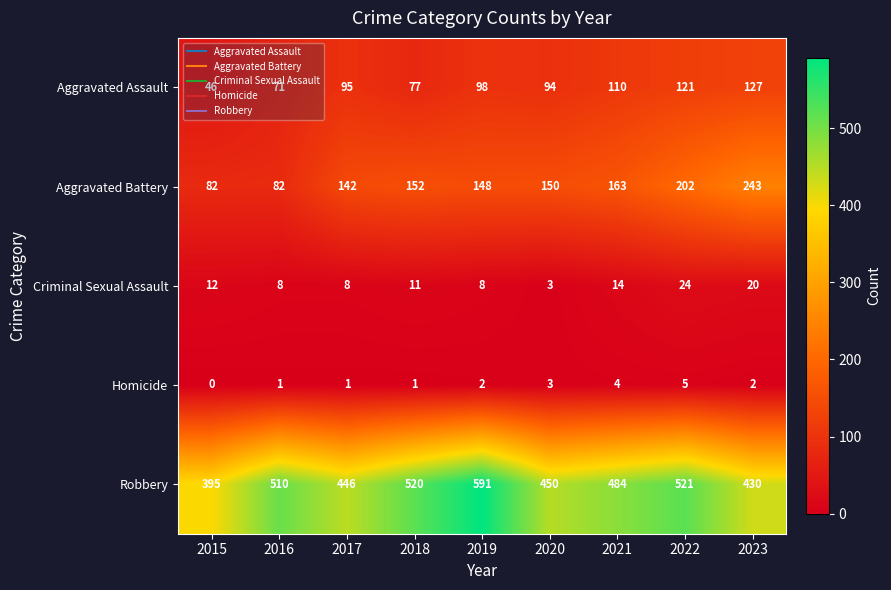

The Robbery series shows 430 at 2023. True or false?

True